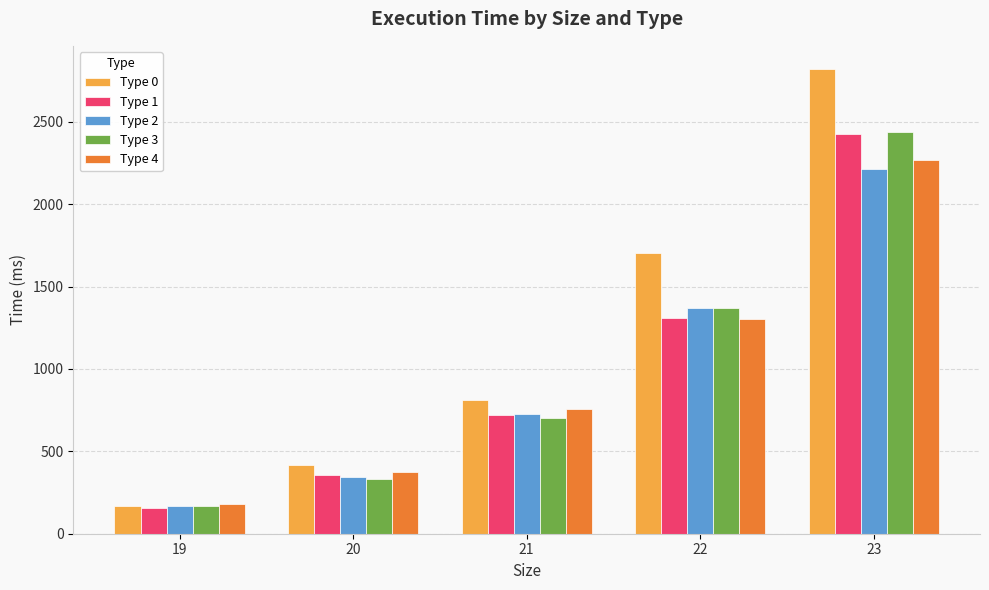

Is the value of Type 2 at 22 greater than the value of Type 3 at 21?

Yes